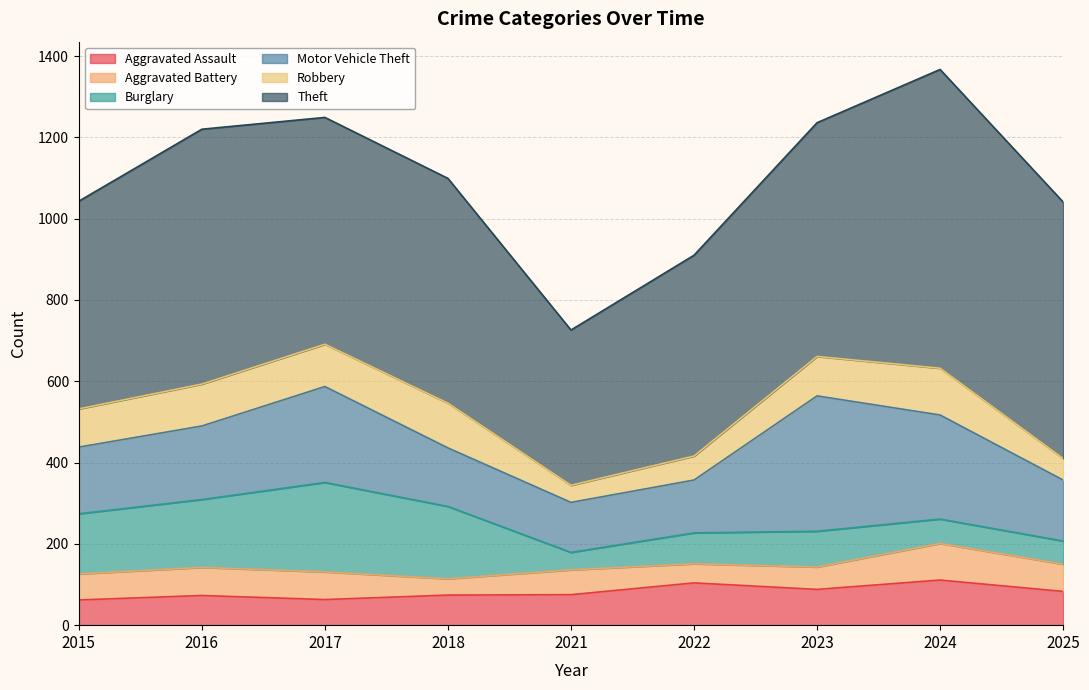

True or false: Robbery has a value of 42 at 2021.

True